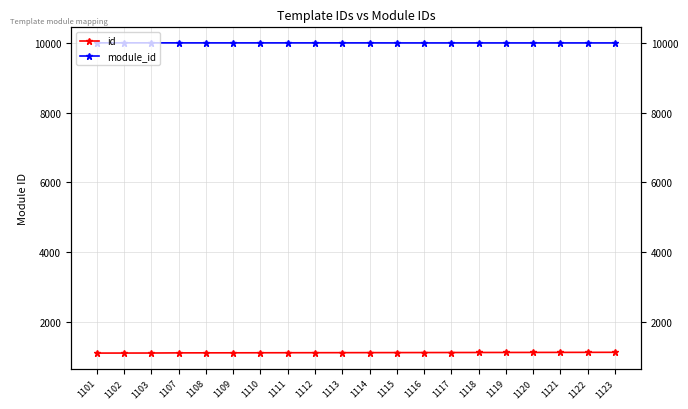

Reading left to right, extract all data points from this chart.

id: 1101	1102	1103	1107	1108	1109	1110	1111	1112	1113	1114	1115	1116	1117	1118	1119	1120	1121	1122	1123
module_id: 10004	10004	10004	10003	10003	10003	10003	10003	10003	10003	10003	10002	10002	10002	10002	10002	10002	10002	10002	10002